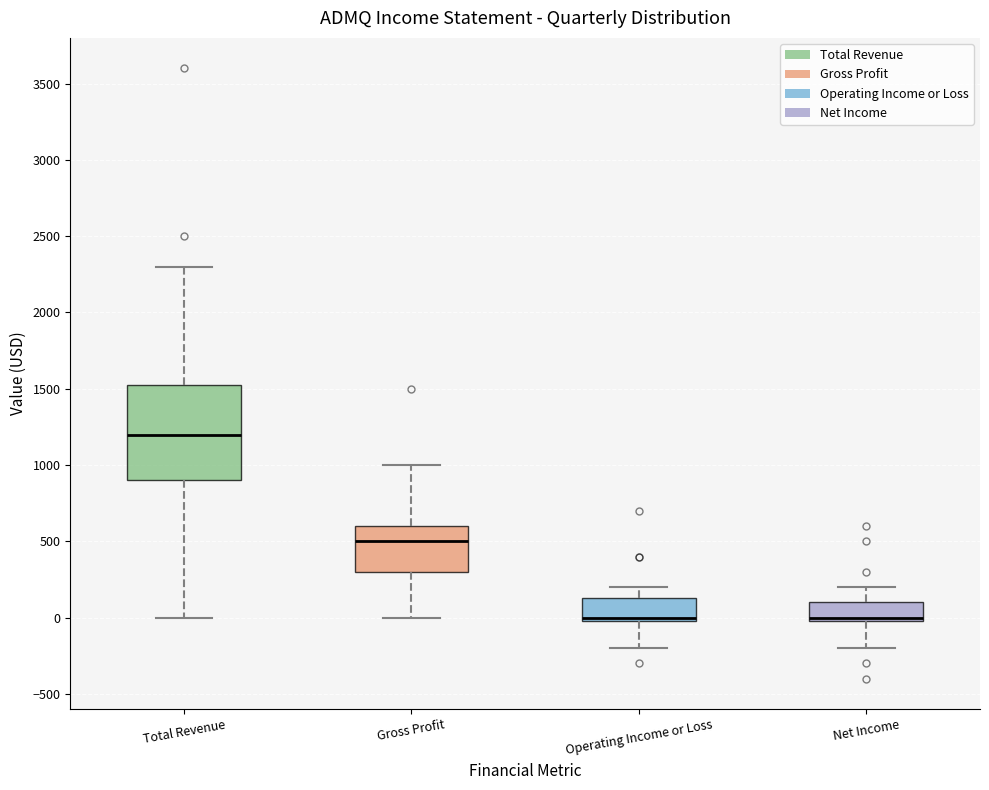

Reading left to right, transcribe this box plot: for each box, give where its median line is, the range the box spans, and where its two whiskers end, as read against the y-axis. The values are not printed on the chart, so give them approximately, as read against the axis.

Total Revenue: median 1200, box 900 to 1550, whiskers 0 to 2300
Gross Profit: median 500, box 300 to 600, whiskers 0 to 1000
Operating Income or Loss: median 0 (just above the box's lower edge), box 0 to 150, whiskers -200 to 200
Net Income: median 0 (just above the box's lower edge), box 0 to 100, whiskers -200 to 200